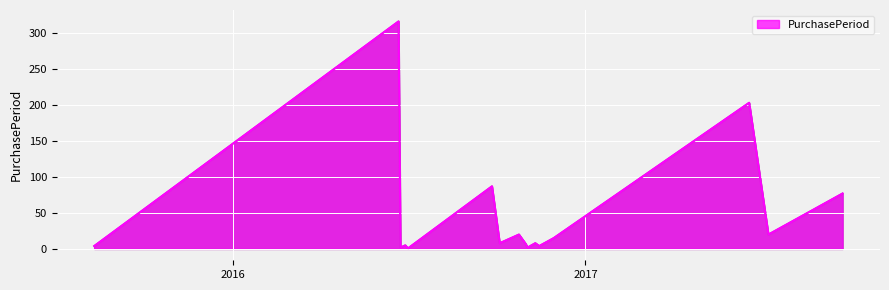

What is the maximum value shown in the chart?

316